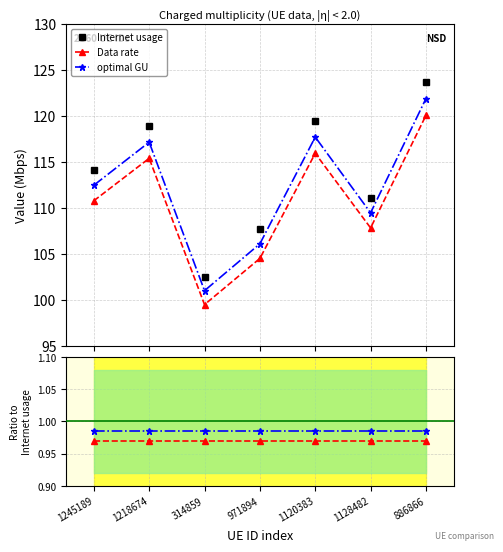

What is the difference between the maximum and minimum values in the Internet usage series?

21.2